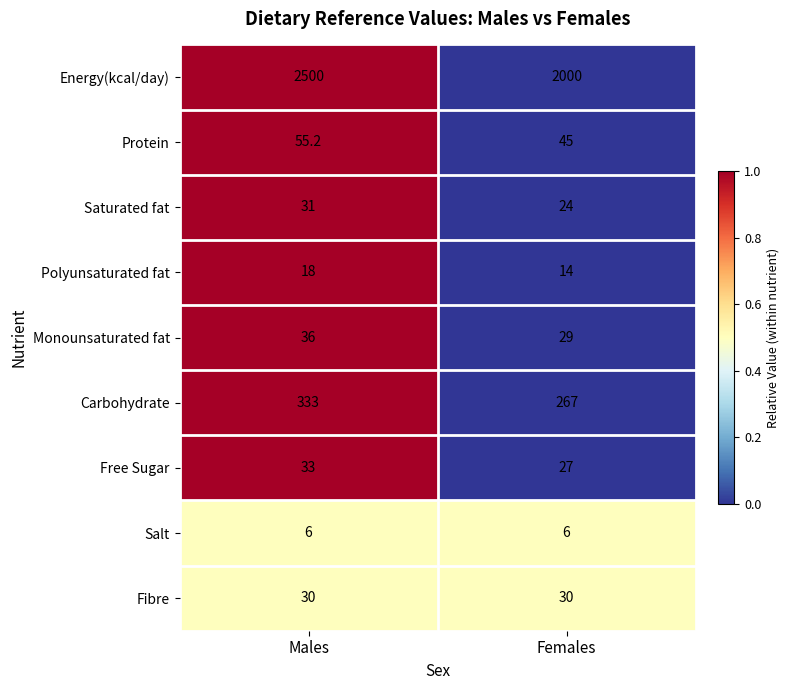

The value of Free Sugar at Males is 17.9. True or false?

False